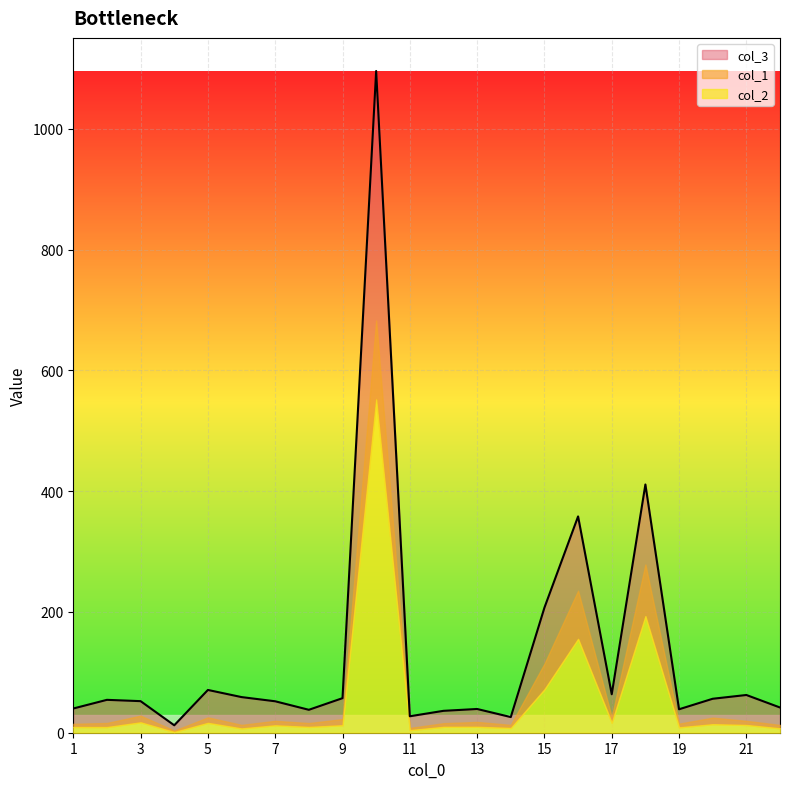

At 6, list the series in order from smallest to largest.

col_2, col_1, col_3